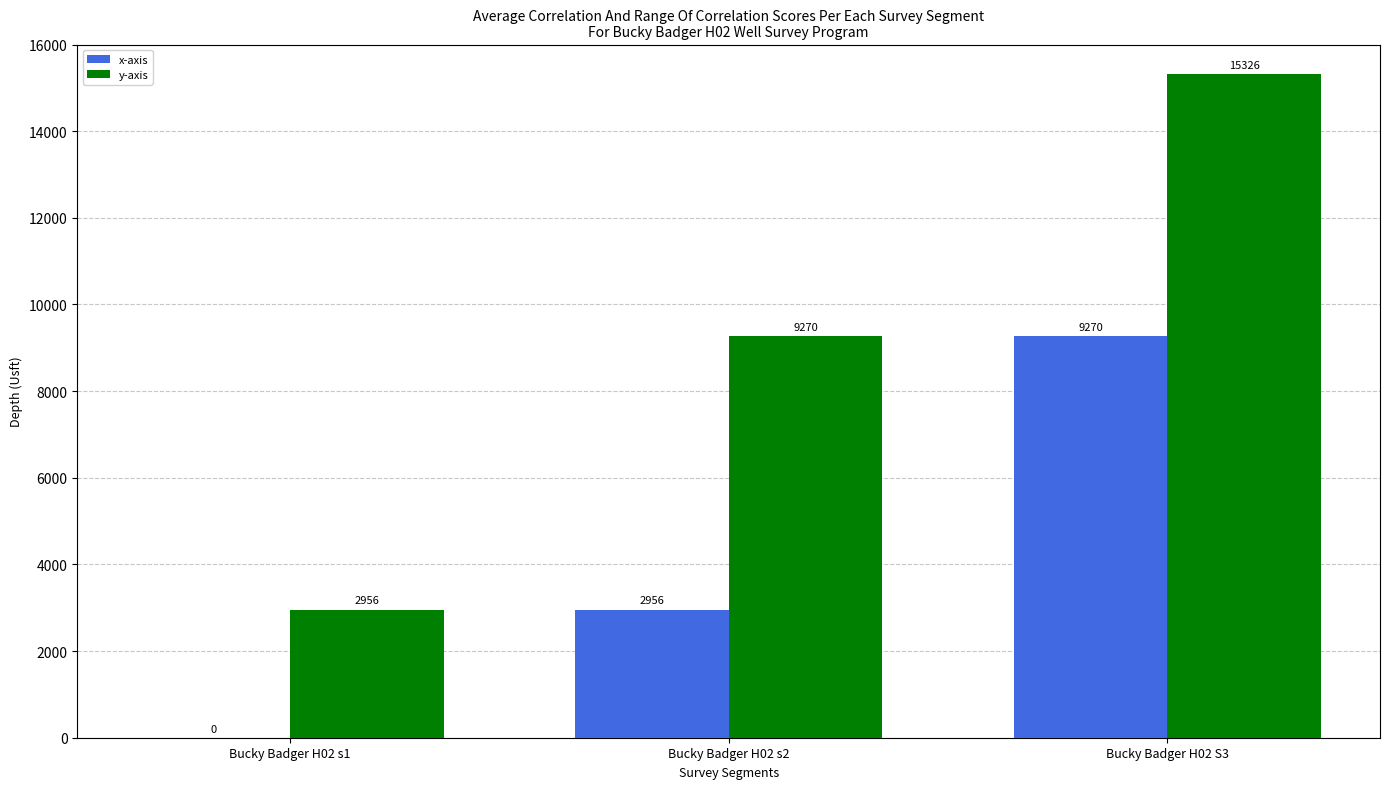

Where is y-axis nearest to the value 9141?

Bucky Badger H02 s2